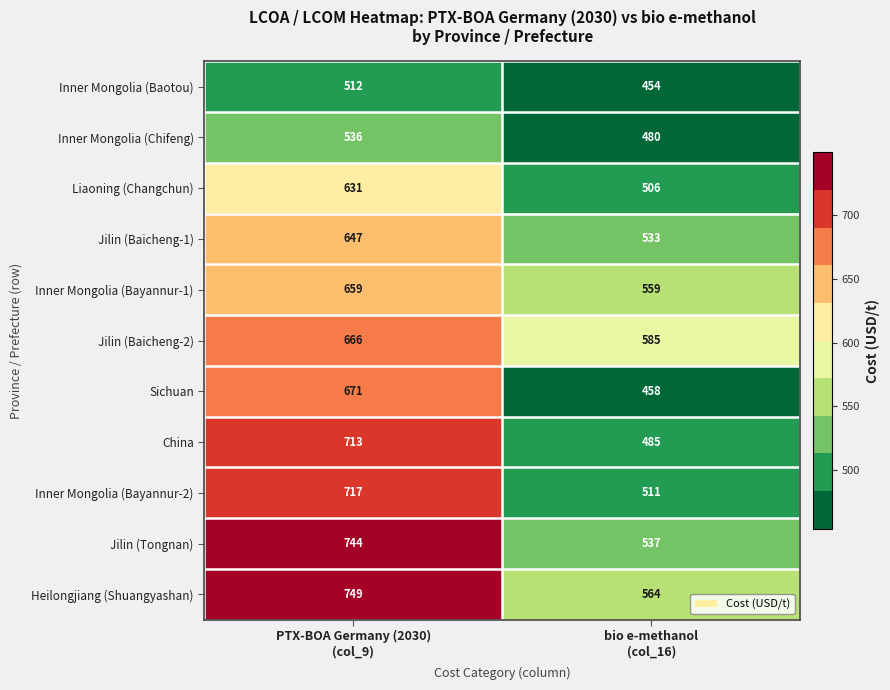

Rank the series by their maximum value, from highest to lowest.

Heilongjiang (Shuangyashan), Jilin (Tongnan), Inner Mongolia (Bayannur-2), China, Sichuan, Jilin (Baicheng-2), Inner Mongolia (Bayannur-1), Jilin (Baicheng-1), Liaoning (Changchun), Inner Mongolia (Chifeng), Inner Mongolia (Baotou)